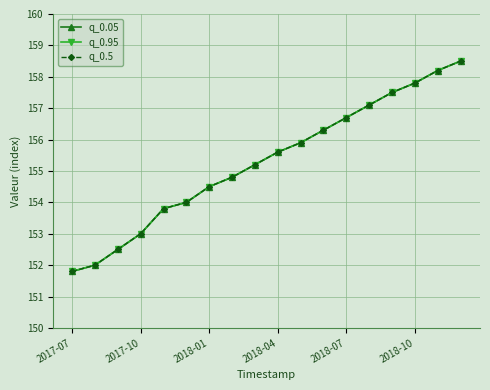

Does the chart have visible grid lines?

Yes